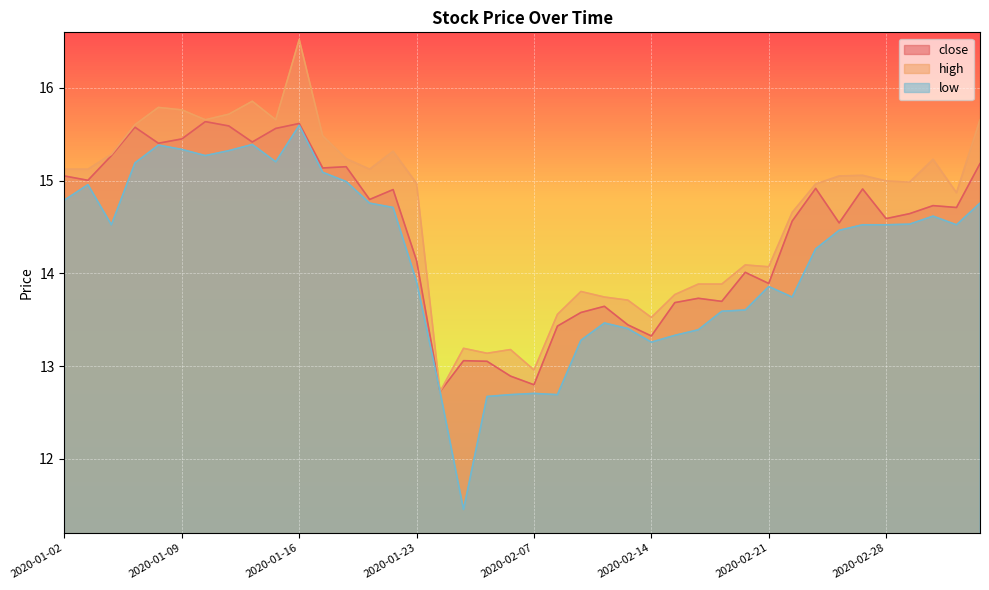

At how many categories does at least one series exceed 13?

38